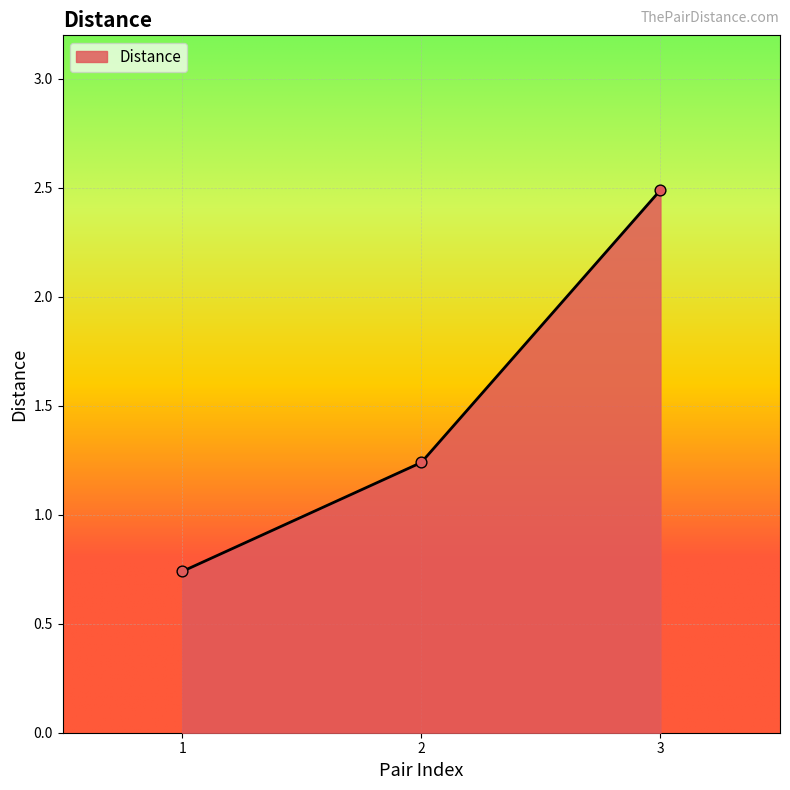

What is the ratio of the value at 3 to the value at 2?

2.0